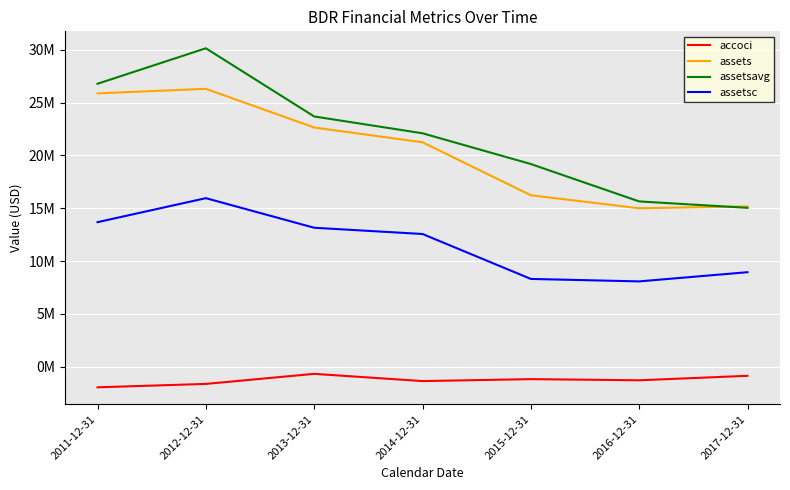

How many values in the assetsavg series are below 22095500?

3